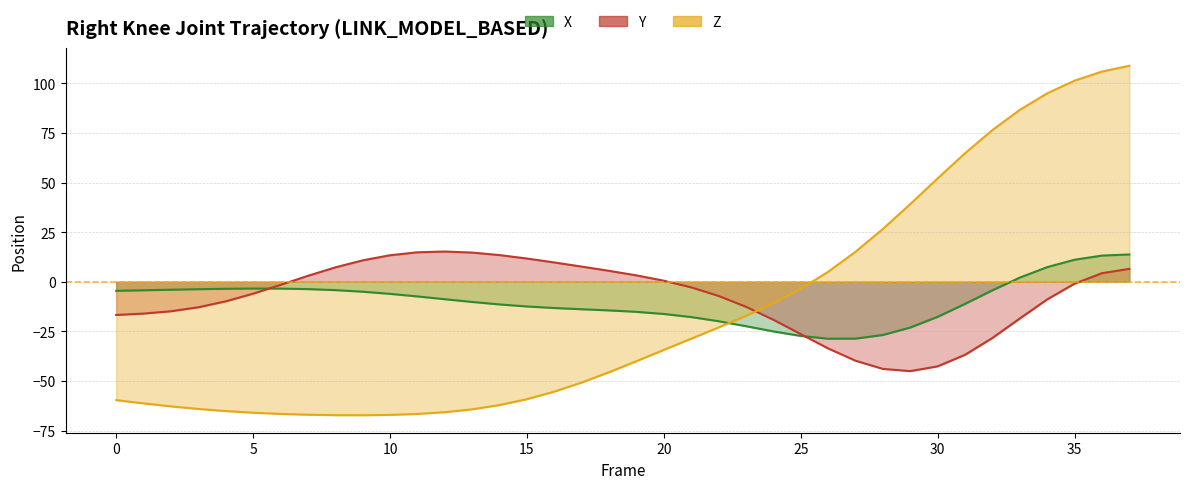

At which category is the sum across all series the highest?

37